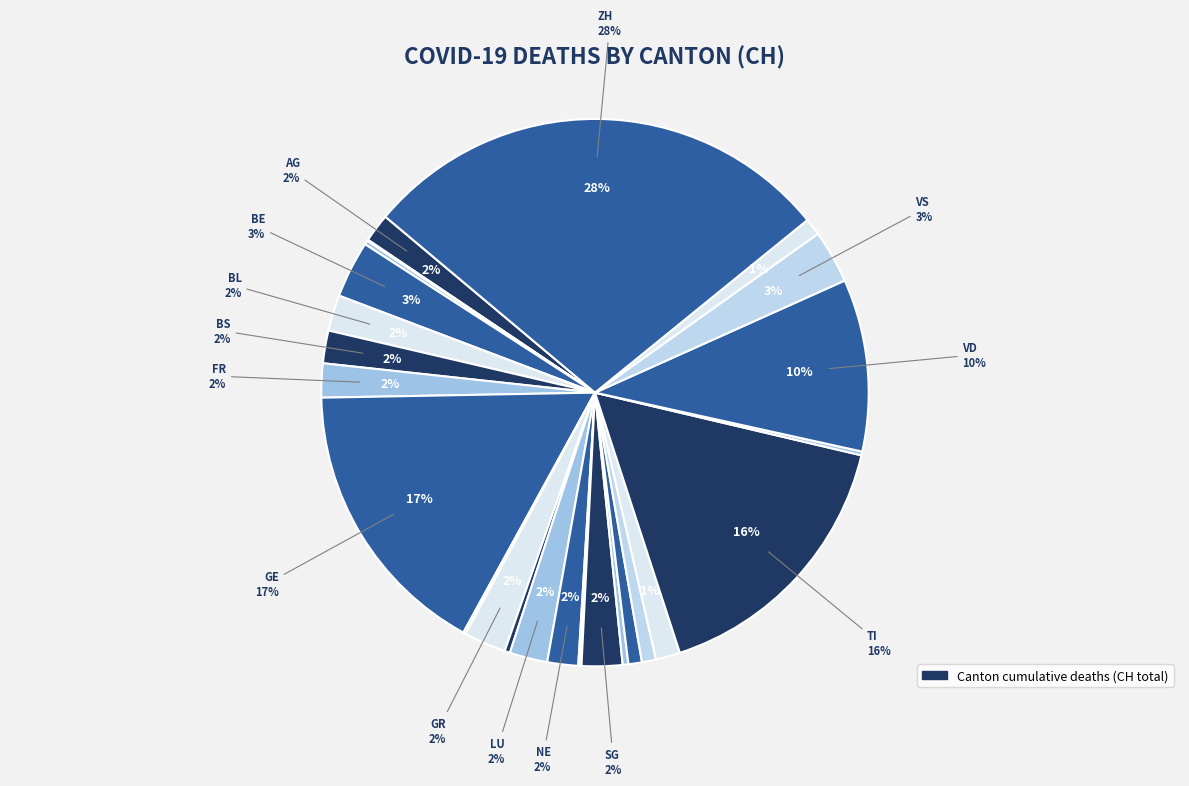

Which category has the biggest portion of the pie?

ZH